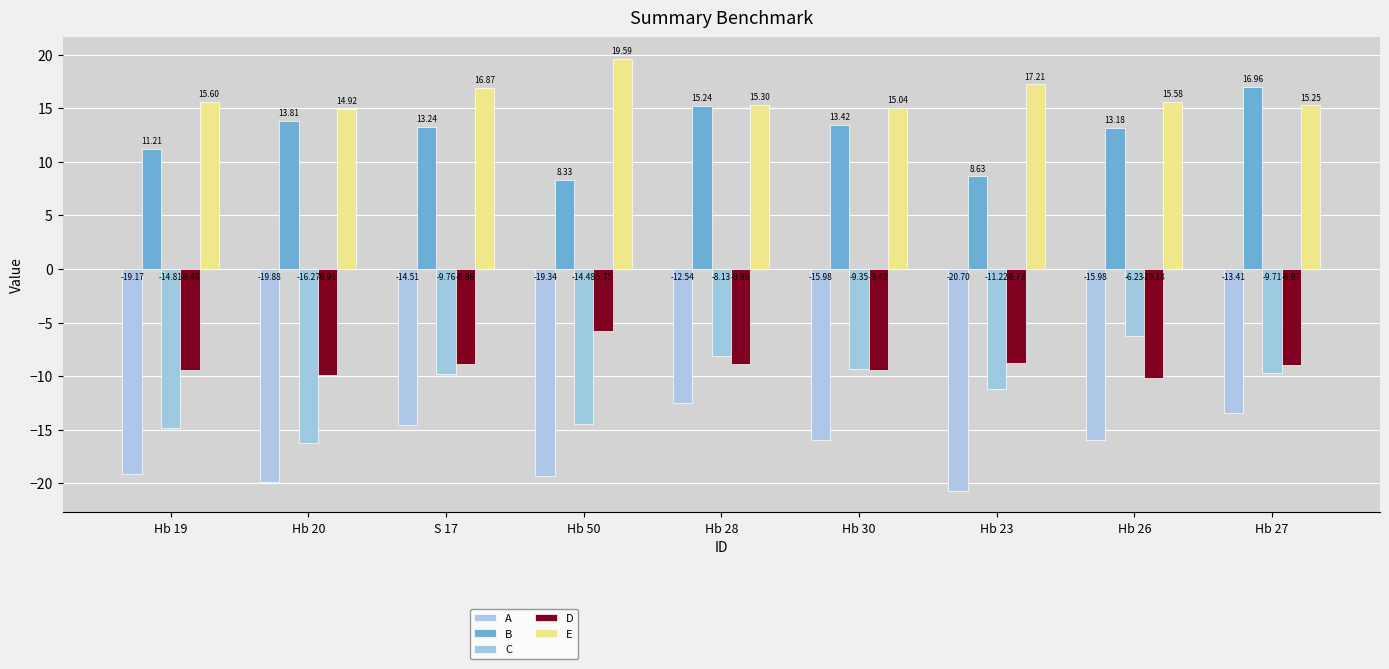

What is the minimum value shown in the chart?

-20.7